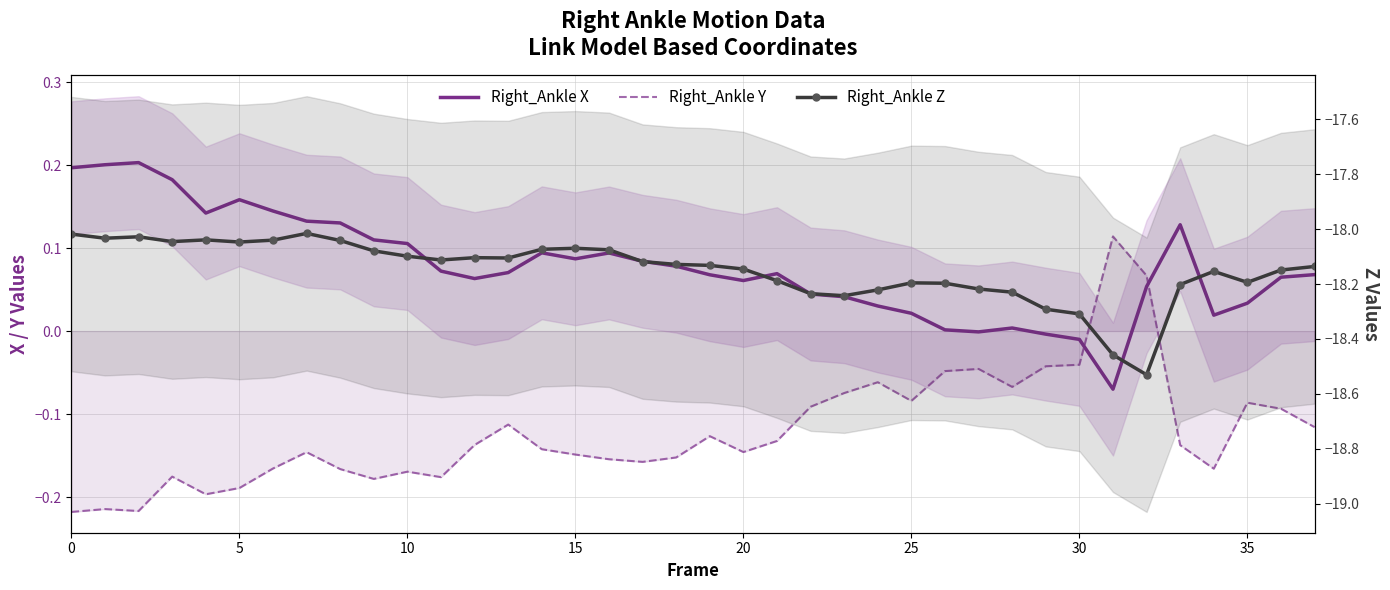

Reading right to left, what are all the values shown in this chart?

Right_Ankle X: 0.1	0.1	0.0	0.0	0.1	0.1	-0.1	-0.0	-0.0	0.0	-0.0	0.0	0.0	0.0	0.0	0.0	0.1	0.1	0.1	0.1	0.1	0.1	0.1	0.1	0.1	0.1	0.1	0.1	0.1	0.1	0.1	0.1	0.2	0.1	0.2	0.2	0.2	0.2
Right_Ankle Y: -0.1	-0.1	-0.1	-0.2	-0.1	0.1	0.1	-0.0	-0.0	-0.1	-0.0	-0.0	-0.1	-0.1	-0.1	-0.1	-0.1	-0.1	-0.1	-0.2	-0.2	-0.2	-0.1	-0.1	-0.1	-0.1	-0.2	-0.2	-0.2	-0.2	-0.1	-0.2	-0.2	-0.2	-0.2	-0.2	-0.2	-0.2
Right_Ankle Z: -18.1	-18.1	-18.2	-18.2	-18.2	-18.5	-18.5	-18.3	-18.3	-18.2	-18.2	-18.2	-18.2	-18.2	-18.2	-18.2	-18.2	-18.1	-18.1	-18.1	-18.1	-18.1	-18.1	-18.1	-18.1	-18.1	-18.1	-18.1	-18.1	-18.0	-18.0	-18.0	-18.0	-18.0	-18.0	-18.0	-18.0	-18.0